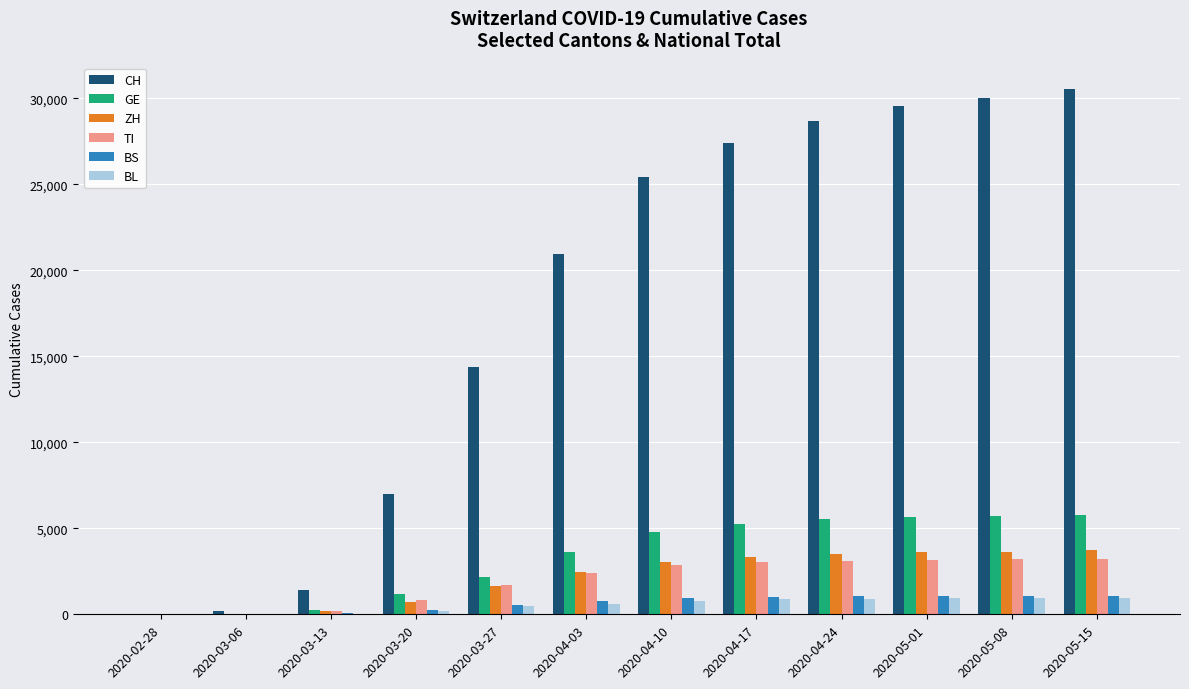

Which series changed the most between 2020-03-13 and 2020-05-01?

CH